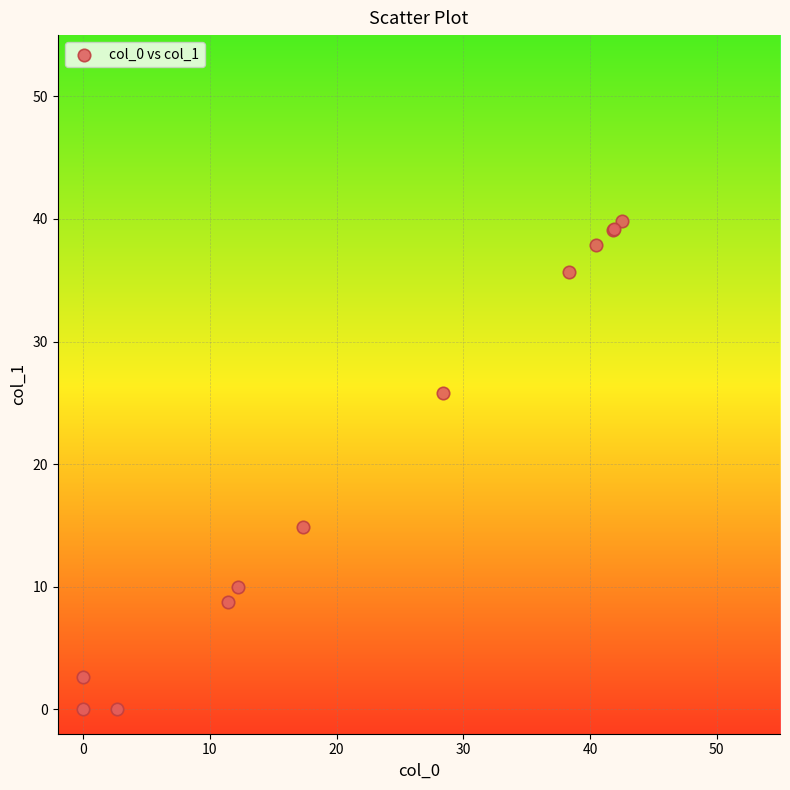

What Y value in the scatter plot is closest to 19?

14.9